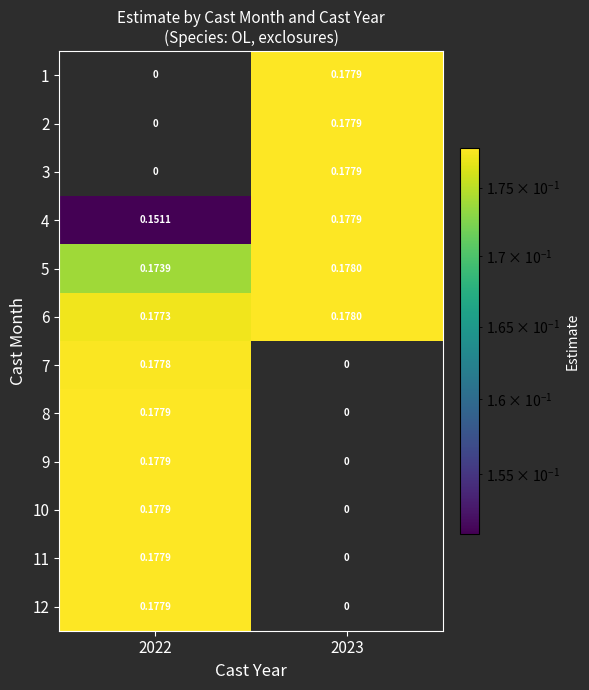

Is the value of 3 at 2022 greater than the value of 4 at 2022?

No